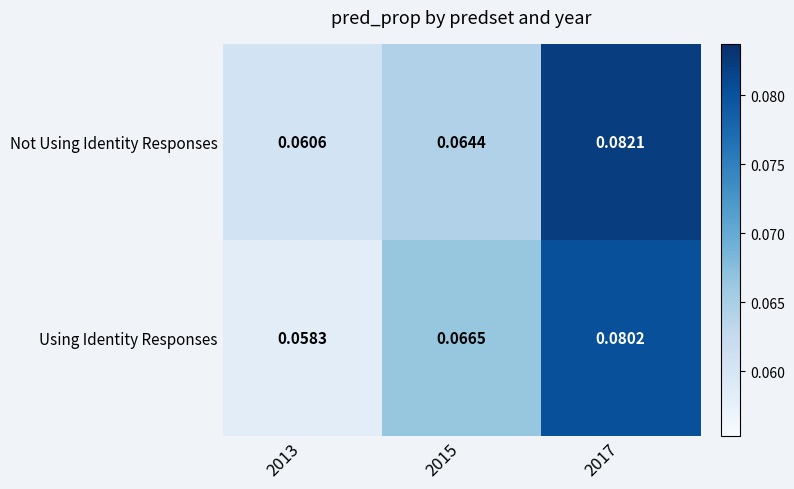

At 2013, list the series in order from largest to smallest.

Not Using Identity Responses, Using Identity Responses